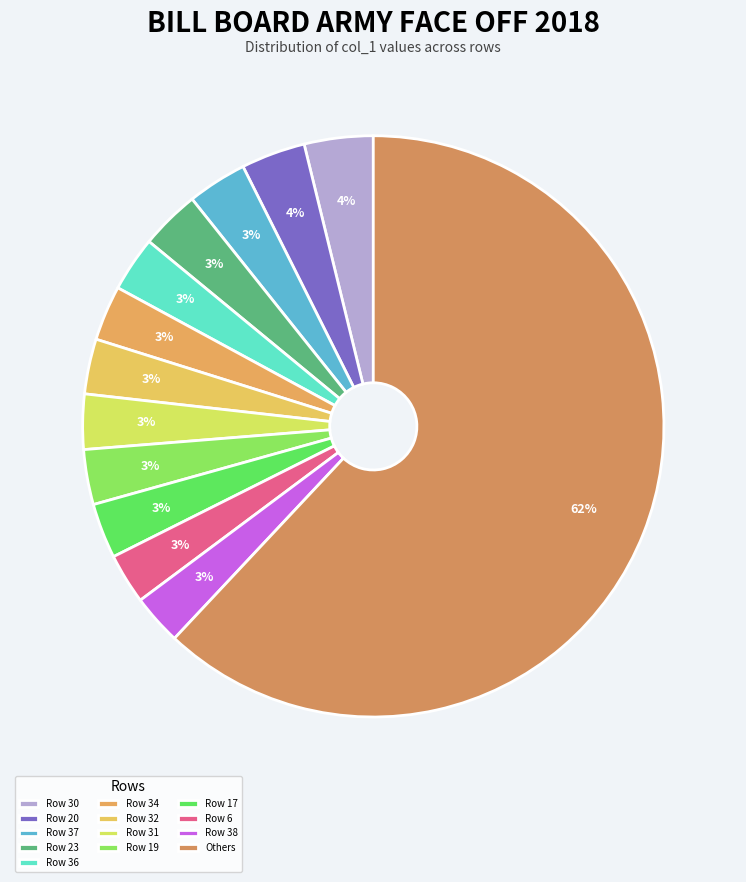

How many segments does this pie chart have?

13